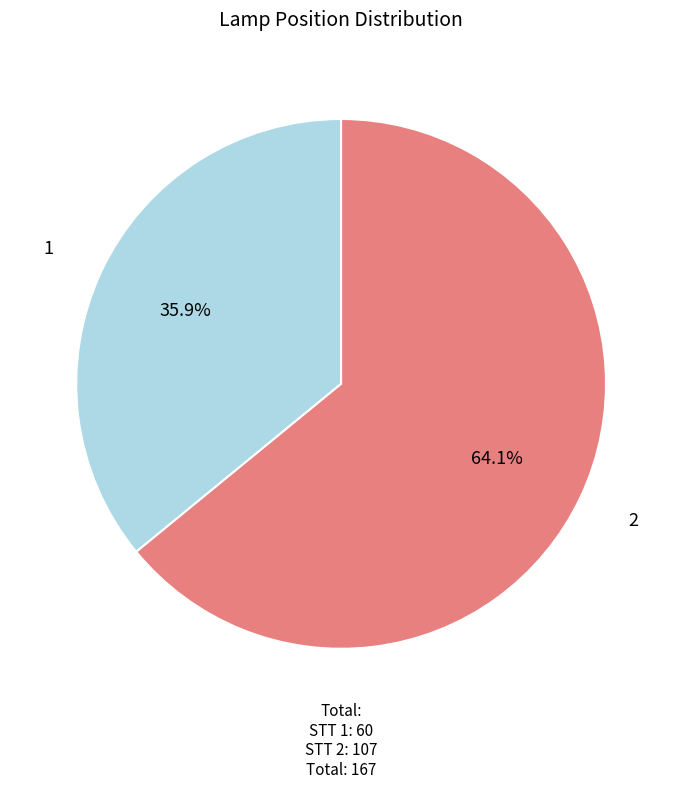

Is there any slice that represents more than half of the pie?

Yes